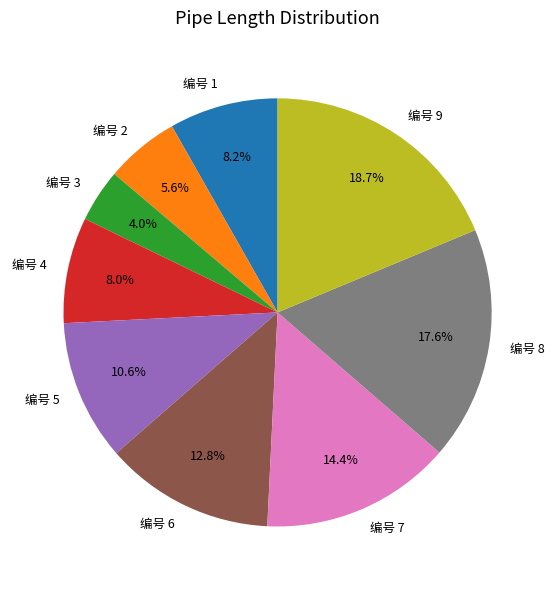

What portion of the pie excludes 编号 7?

85.6%